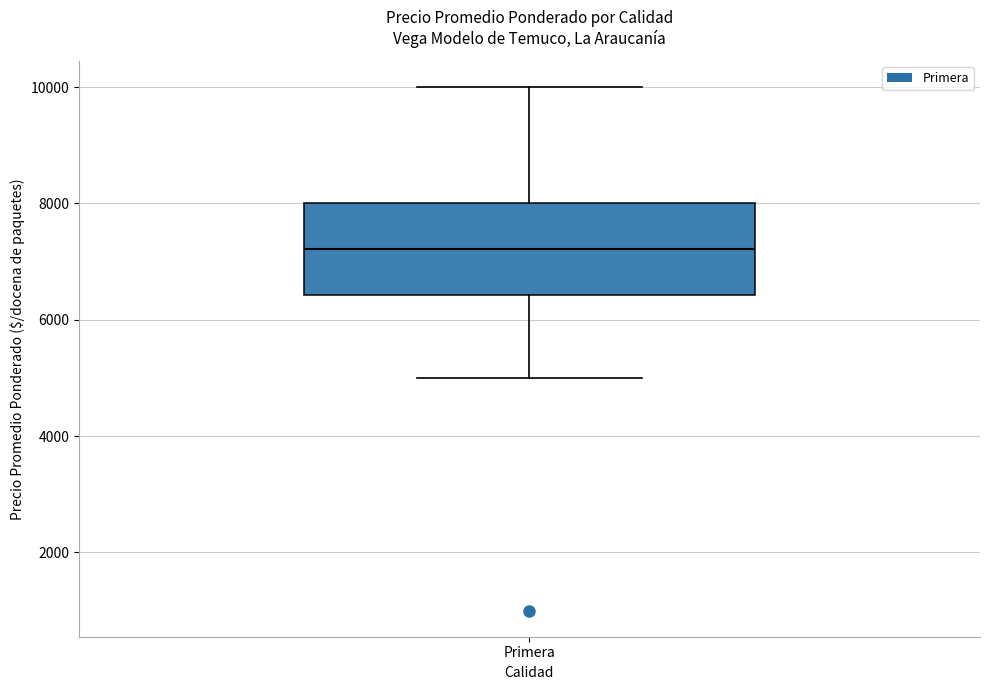

Read this box plot against the y-axis: the position of the median line, the range covered by the box, and the ends of both whiskers. The values are not printed on the chart, so give them approximately, as read against the axis.

median 7200, box 6400 to 8000, whiskers 5000 to 10000